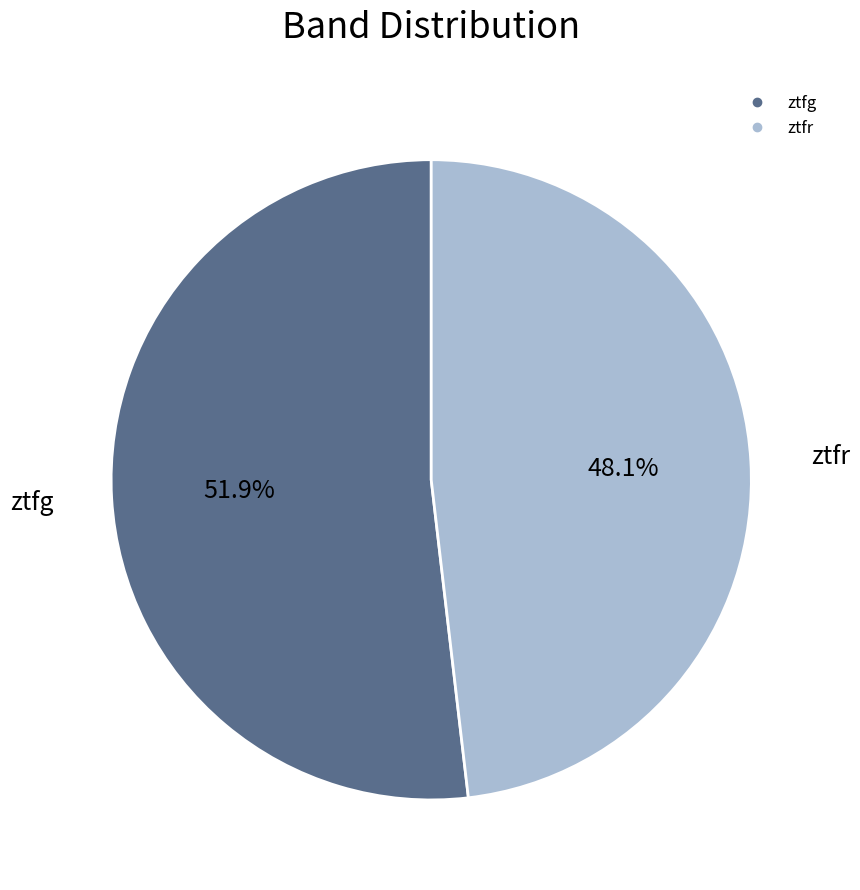

Rank the categories by value from highest to lowest.

ztfg, ztfr